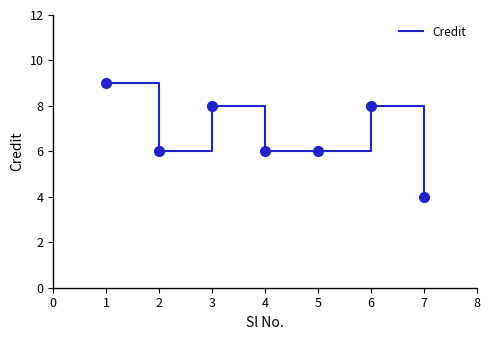

What is the greatest value displayed?

9